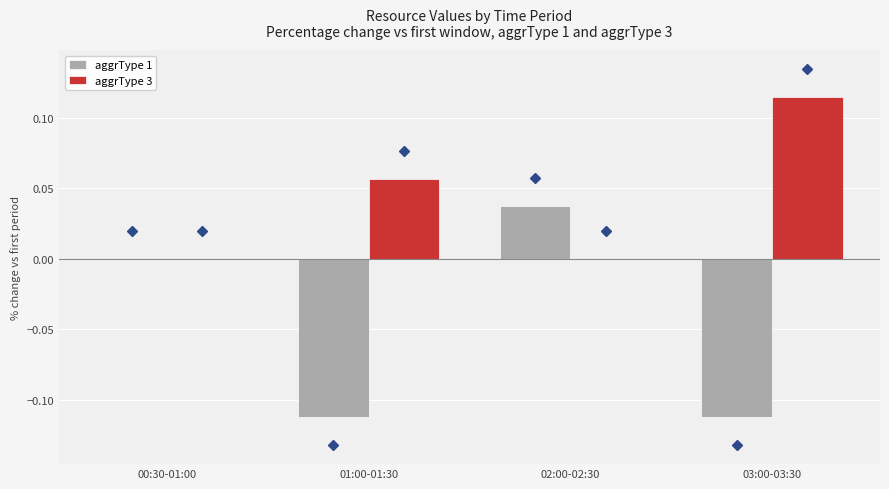

Between 02:00-02:30 and 03:00-03:30, which series saw the biggest shift?

aggrType 1